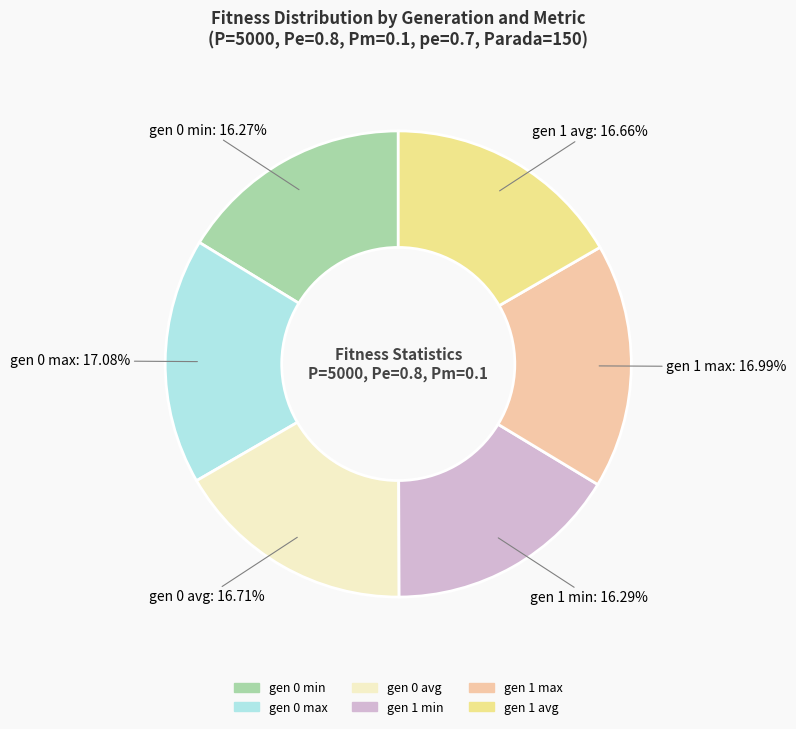

Is it true that gen 0 avg is 17% of the pie?

True